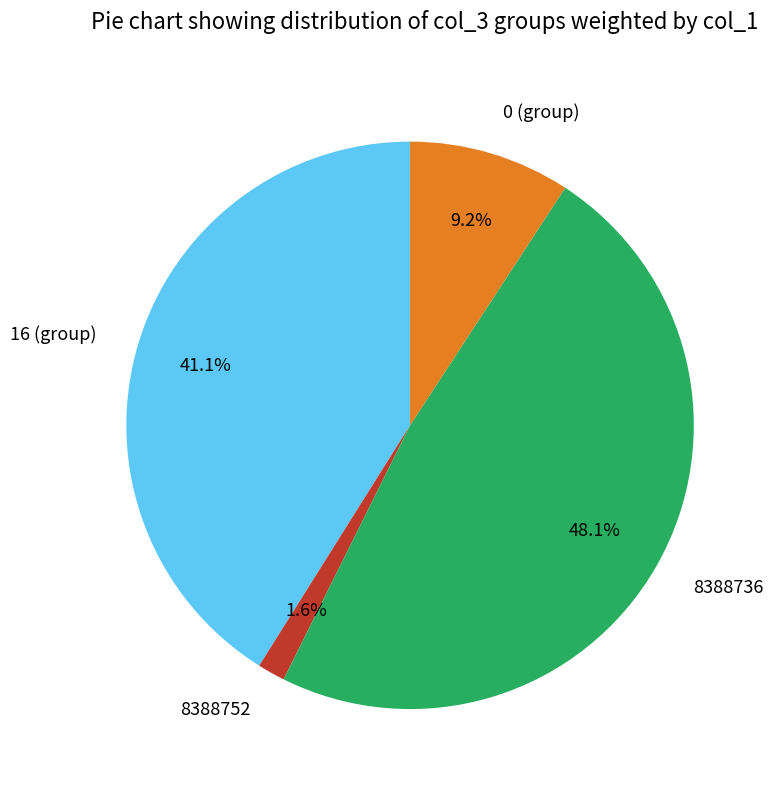

How many segments does this pie chart have?

4